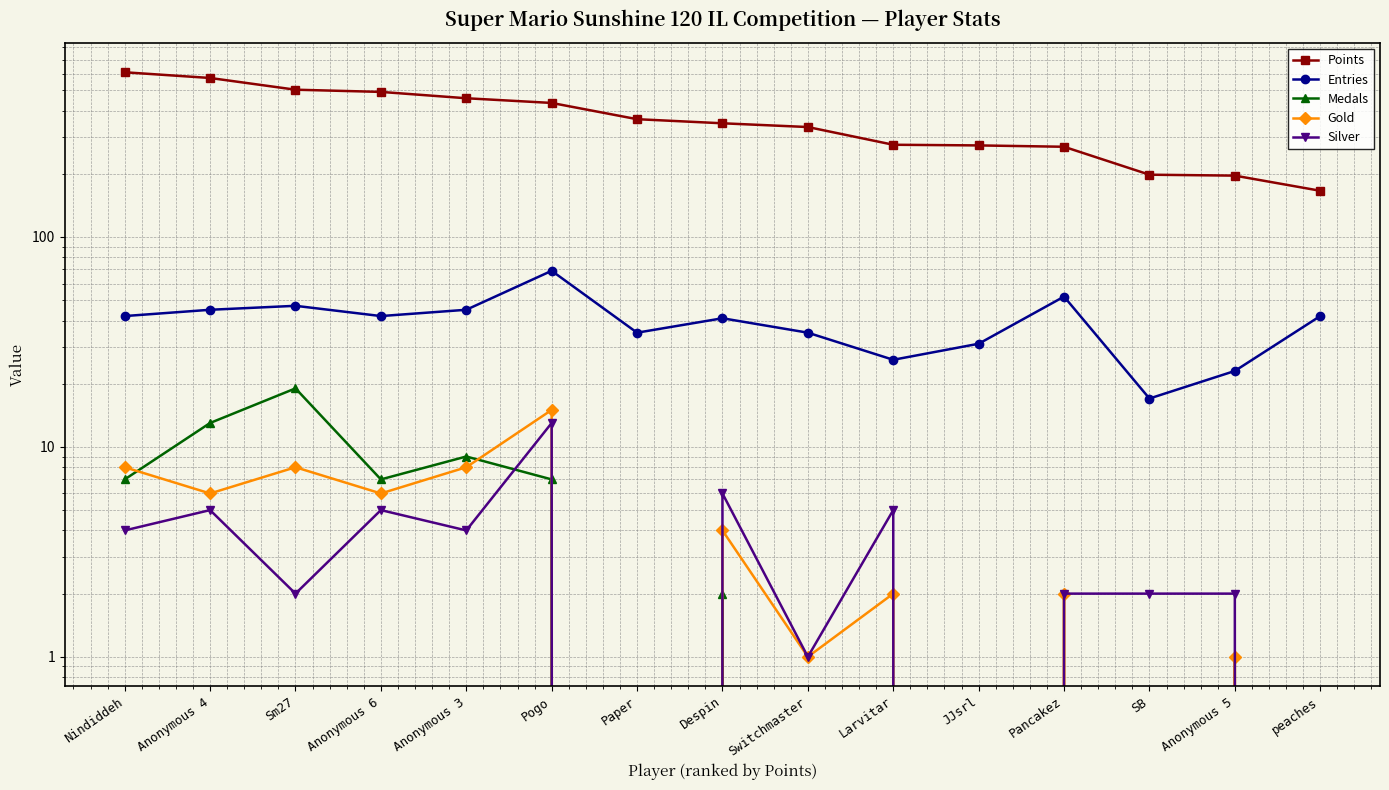

At Pogo, list the series in order from largest to smallest.

Points, Entries, Gold, Silver, Medals